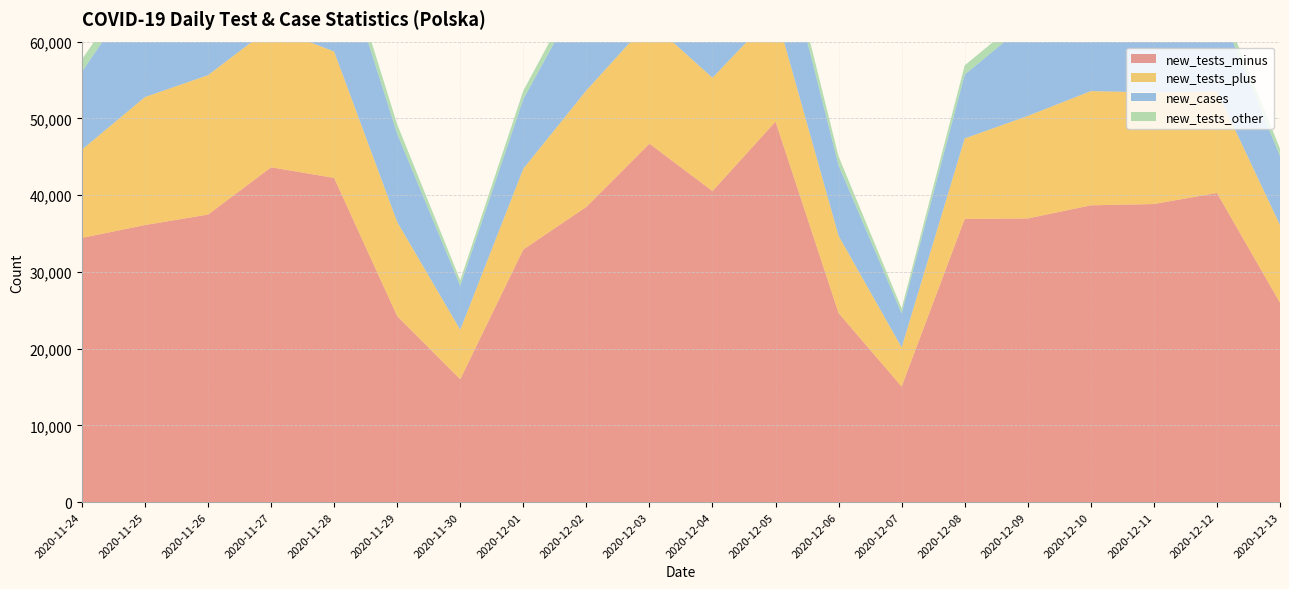

Reading right to left, list all the values displayed in this chart.

new_tests_minus: 2020-12-13=25981	2020-12-12=40286	2020-12-11=38840	2020-12-10=38673	2020-12-09=36964	2020-12-08=36901	2020-12-07=15058	2020-12-06=24633	2020-12-05=49585	2020-12-04=40530	2020-12-03=46709	2020-12-02=38468	2020-12-01=32918	2020-11-30=16016	2020-11-29=24238	2020-11-28=42242	2020-11-27=43628	2020-11-26=37467	2020-11-25=36105	2020-11-24=34425
new_tests_plus: 2020-12-13=10132	2020-12-12=13233	2020-12-11=14539	2020-12-10=14880	2020-12-09=13353	2020-12-08=10483	2020-12-07=5103	2020-12-06=10070	2020-12-05=14323	2020-12-04=14757	2020-12-03=15979	2020-12-02=15171	2020-12-01=10522	2020-11-30=6441	2020-11-29=12276	2020-11-28=16469	2020-11-27=18247	2020-11-26=18161	2020-11-25=16672	2020-11-24=11502
new_cases: 2020-12-13=8978	2020-12-12=11498	2020-12-11=13105	2020-12-10=13747	2020-12-09=12164	2020-12-08=8315	2020-12-07=4424	2020-12-06=9175	2020-12-05=12430	2020-12-04=13230	2020-12-03=14838	2020-12-02=13870	2020-12-01=9066	2020-11-30=5734	2020-11-29=11483	2020-11-28=15183	2020-11-27=17059	2020-11-26=16846	2020-11-25=15360	2020-11-24=10141
new_tests_other: 2020-12-13=968	2020-12-12=1310	2020-12-11=1599	2020-12-10=1498	2020-12-09=1220	2020-12-08=1202	2020-12-07=663	2020-12-06=1166	2020-12-05=1719	2020-12-04=1585	2020-12-03=1764	2020-12-02=1417	2020-12-01=1095	2020-11-30=717	2020-11-29=1228	2020-11-28=1657	2020-11-27=1888	2020-11-26=1492	2020-11-25=1511	2020-11-24=1613